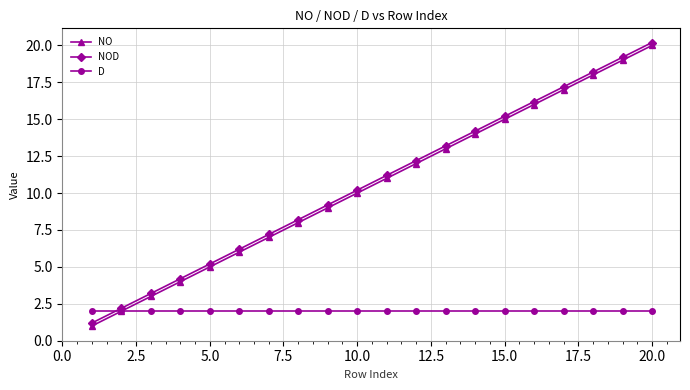

True or false: NO has more than 0 points higher than both neighbors.

False